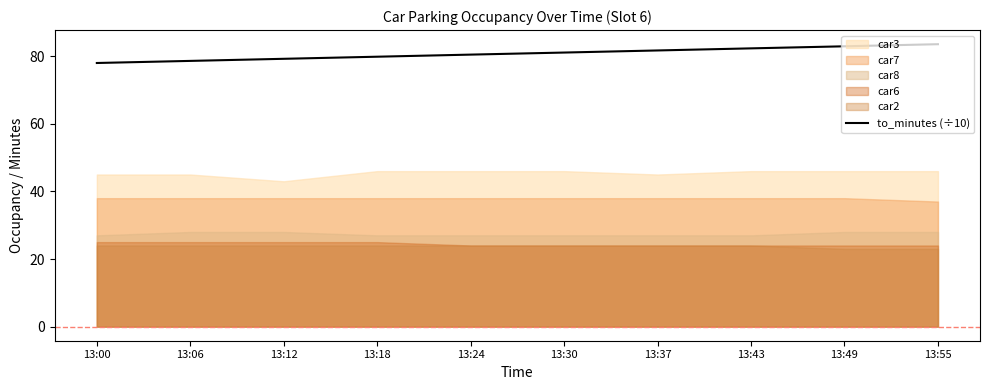

The value of to_minutes (÷10) at 13:12 is 79.2. True or false?

True